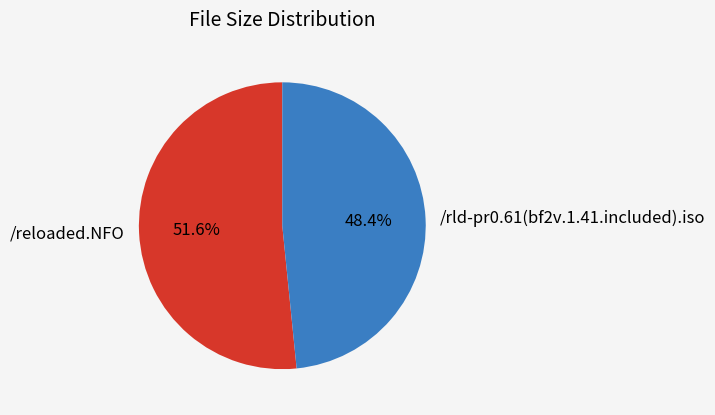

Does /rld-pr0.61(bf2v.1.41.included).iso represent more than half of the total?

No